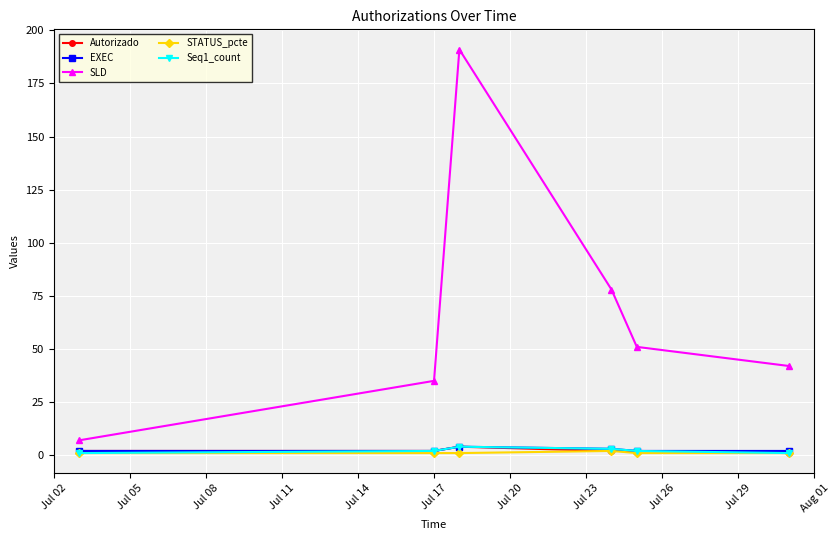

True or false: Autorizado has more than 0 points higher than both neighbors.

True